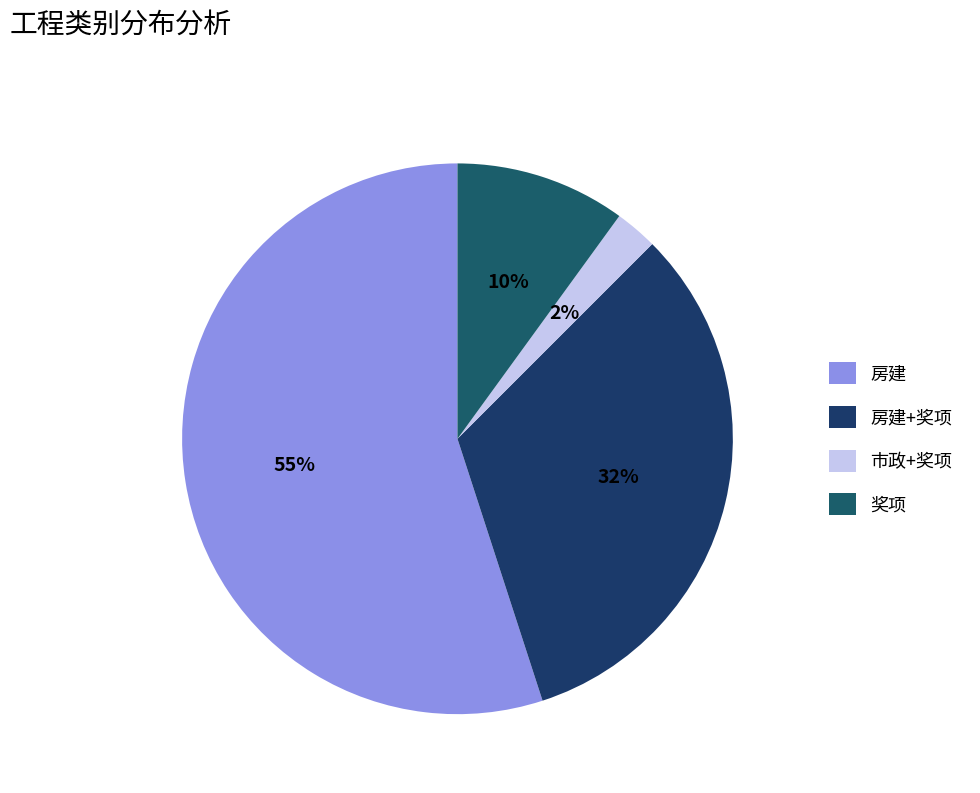

How many segments does this pie chart have?

4